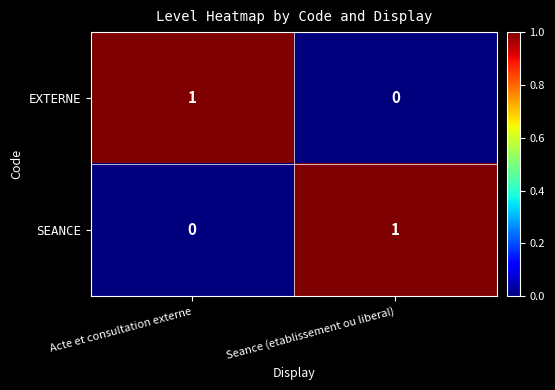

What is the spread (max minus min) of values at Seance (etablissement ou liberal)?

1